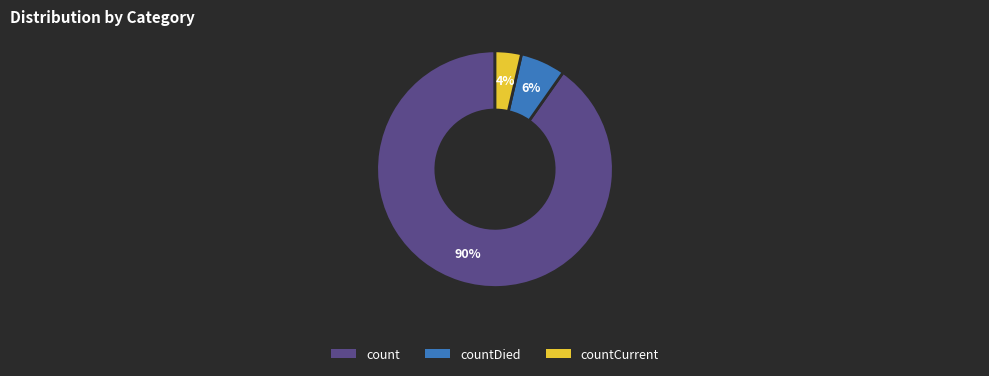

Rank the categories by value from highest to lowest.

count, countDied, countCurrent